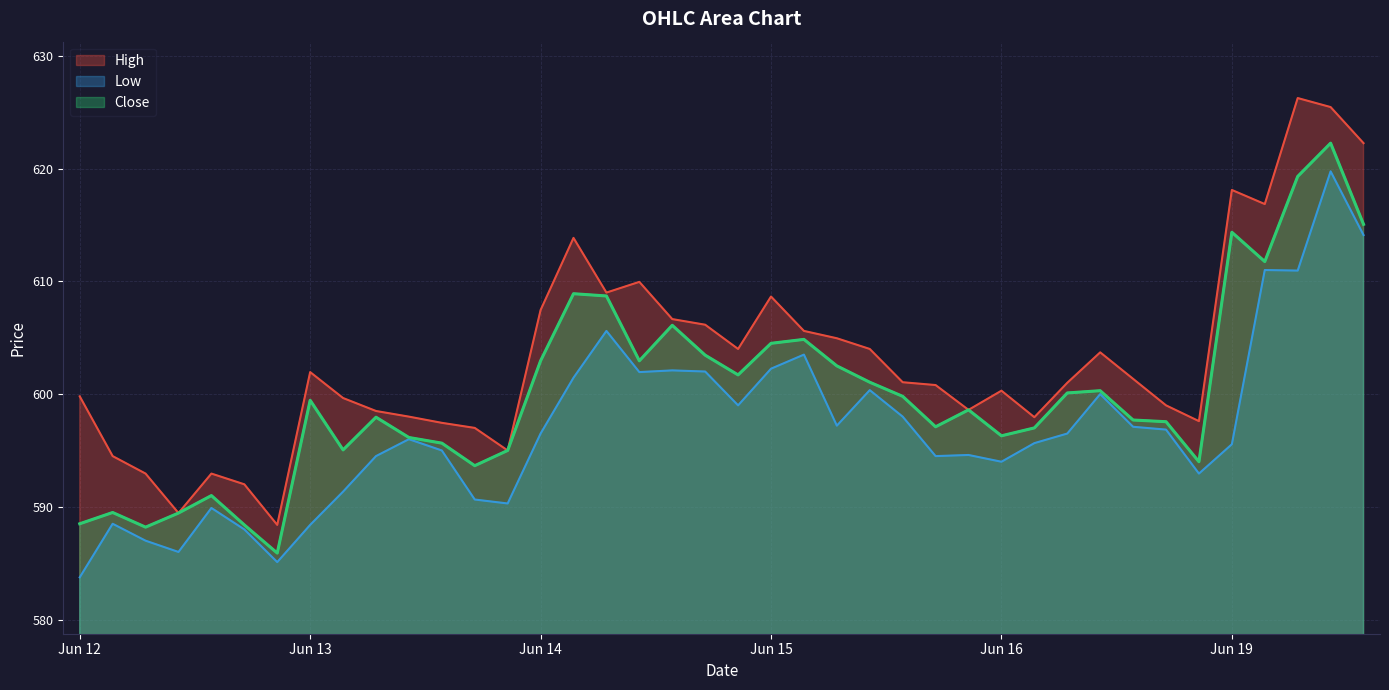

The value of Low at 2023-06-13 12:15 is 596.0. True or false?

True